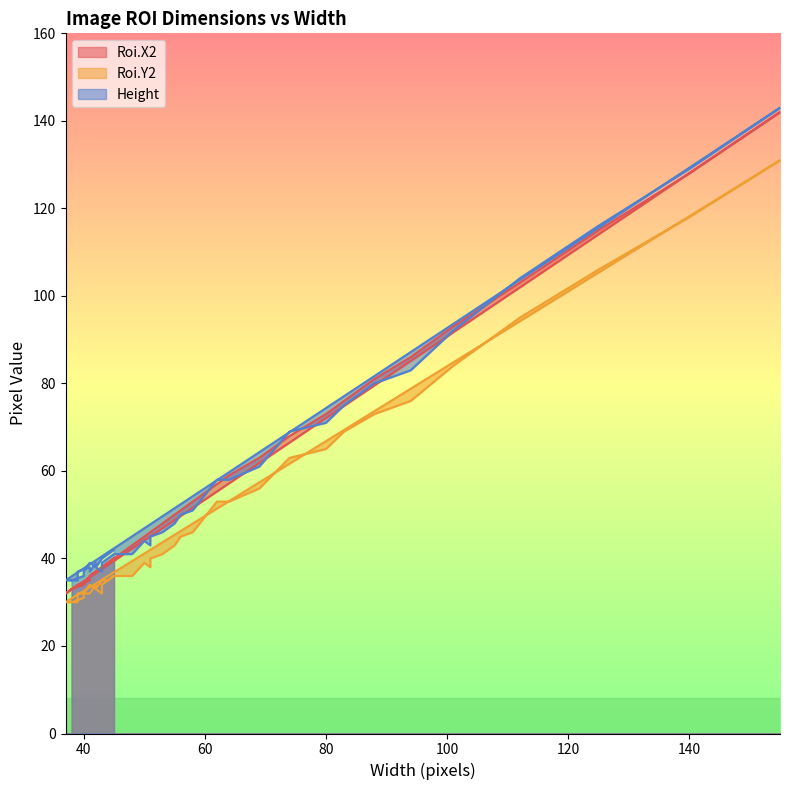

What is the label of the 24th point from the right?

58